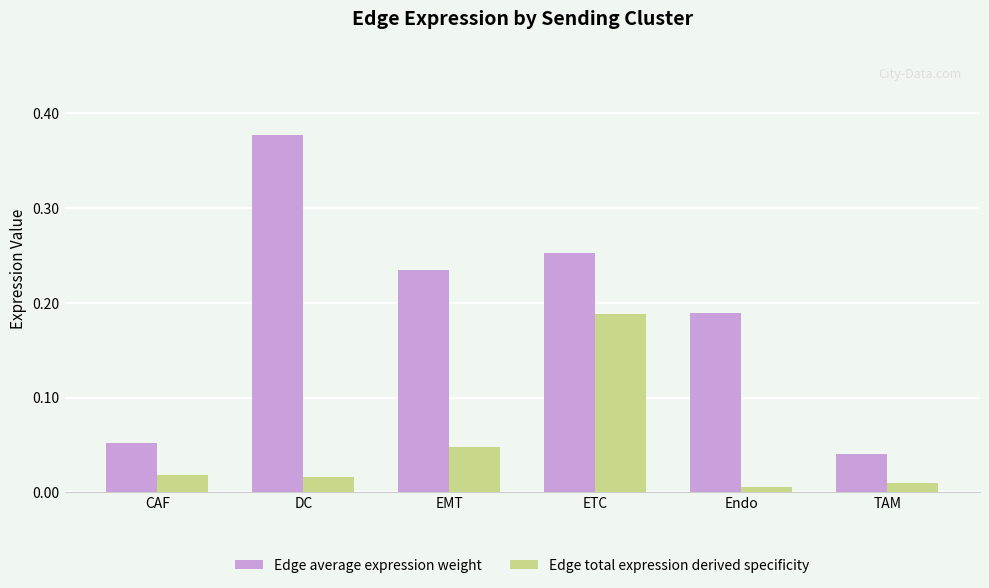

True or false: Edge average expression weight has a value of 0.2 at DC.

False